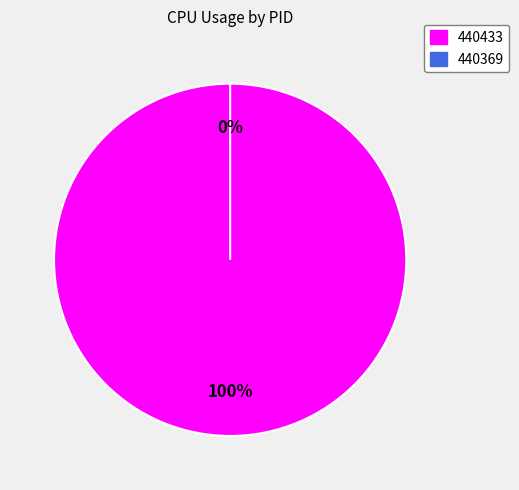

Which has a higher value, 440433 or 440369?

440433